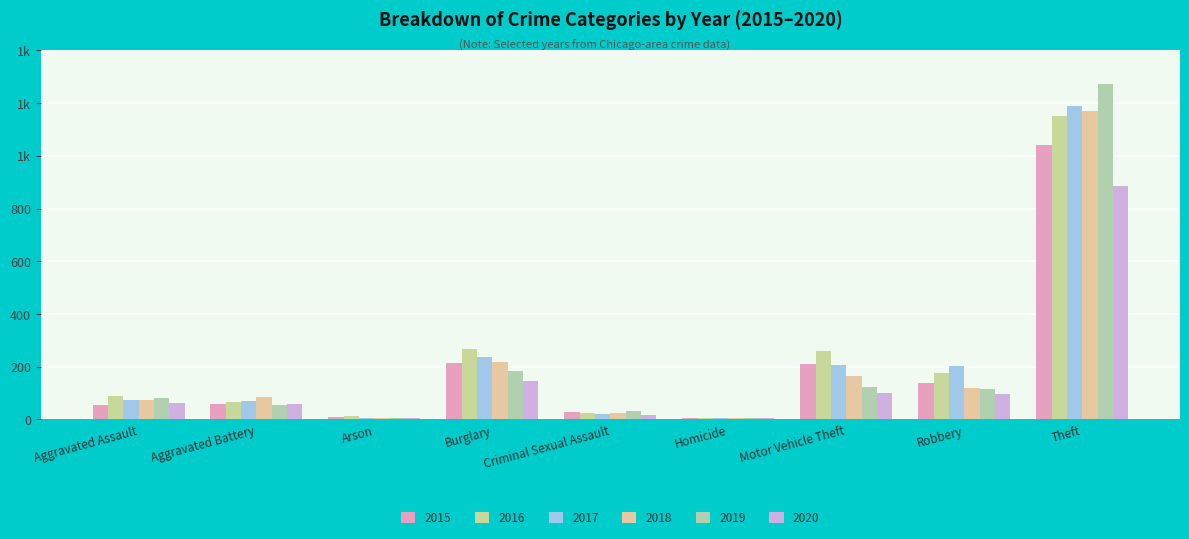

What is the total value across all series at Robbery?

853